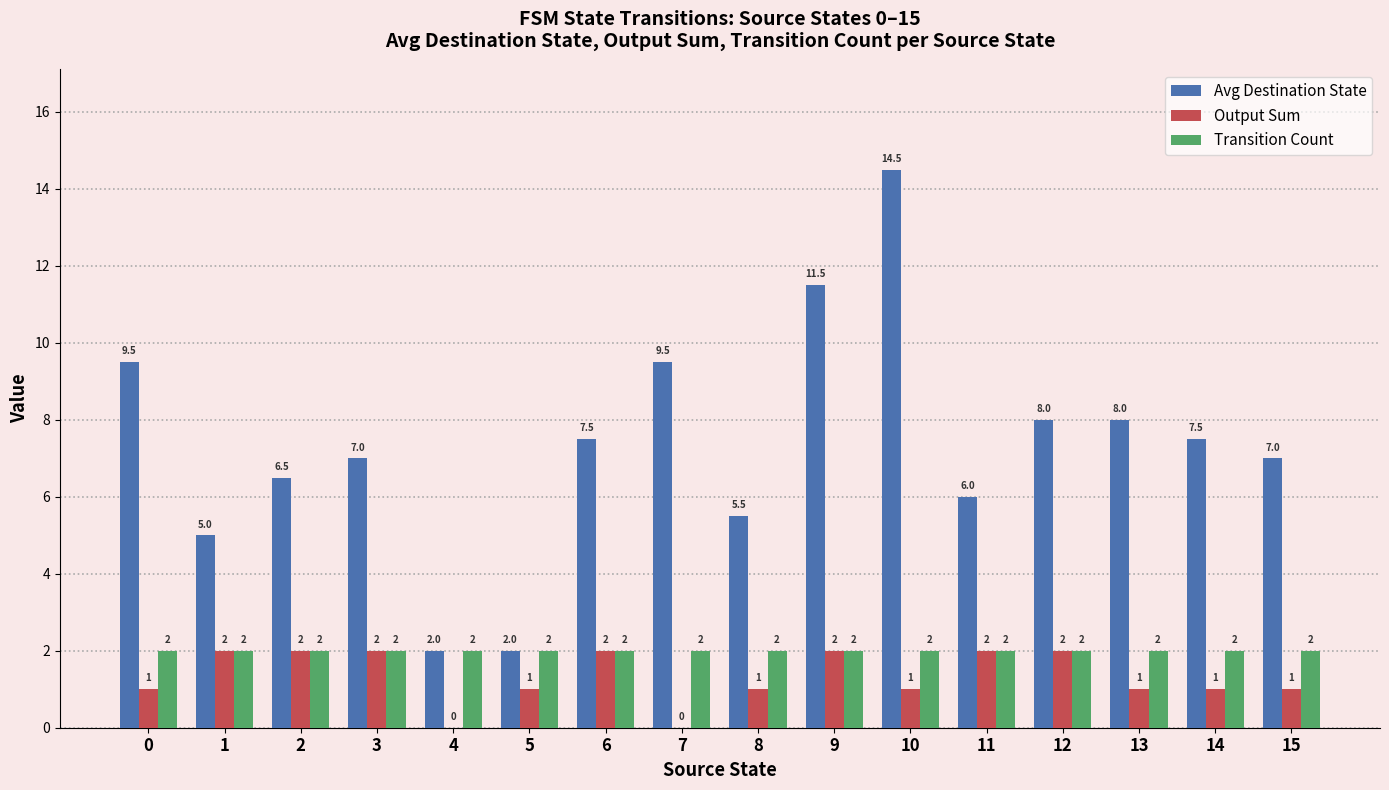

At which category is the sum across all series the highest?

10